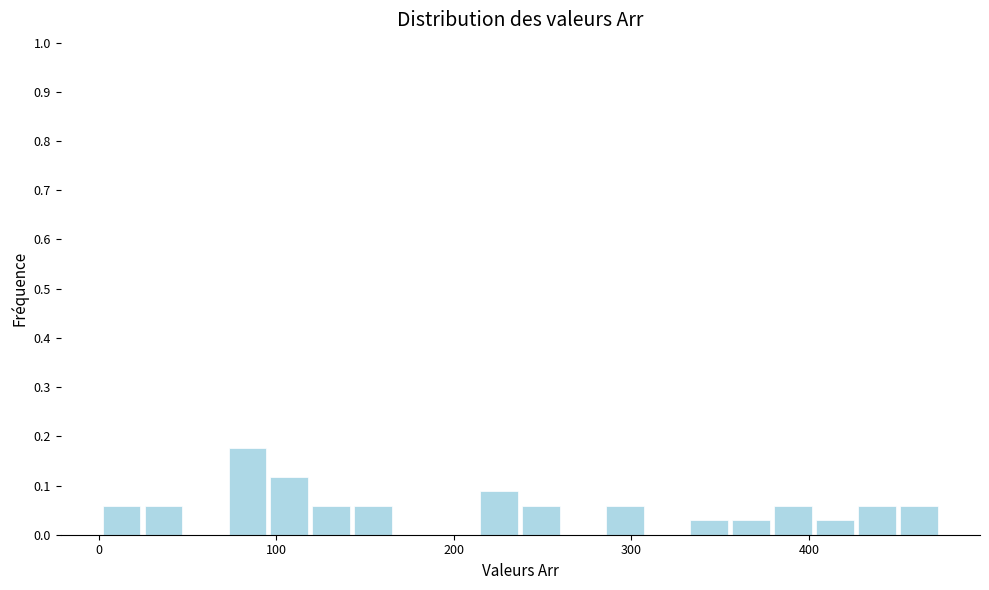

Read against the x-axis, roughly where is the centre of the tallest bar?

80